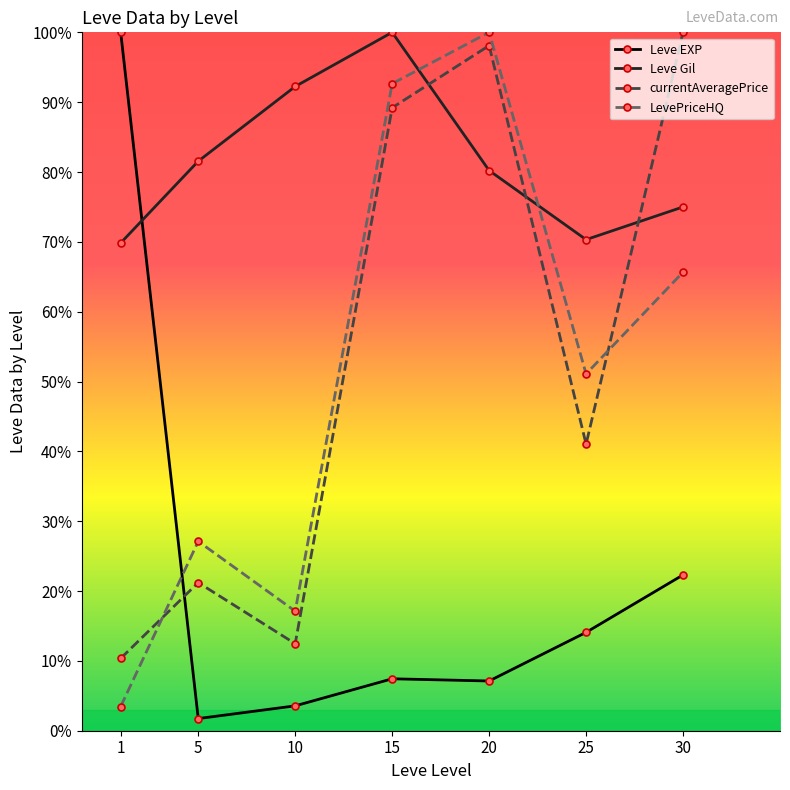

Where do Leve EXP and Leve Gil first cross each other?

1 and 5